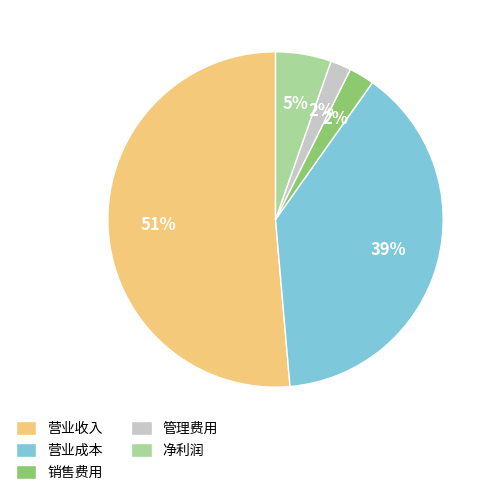

Which category accounts for the majority?

营业收入